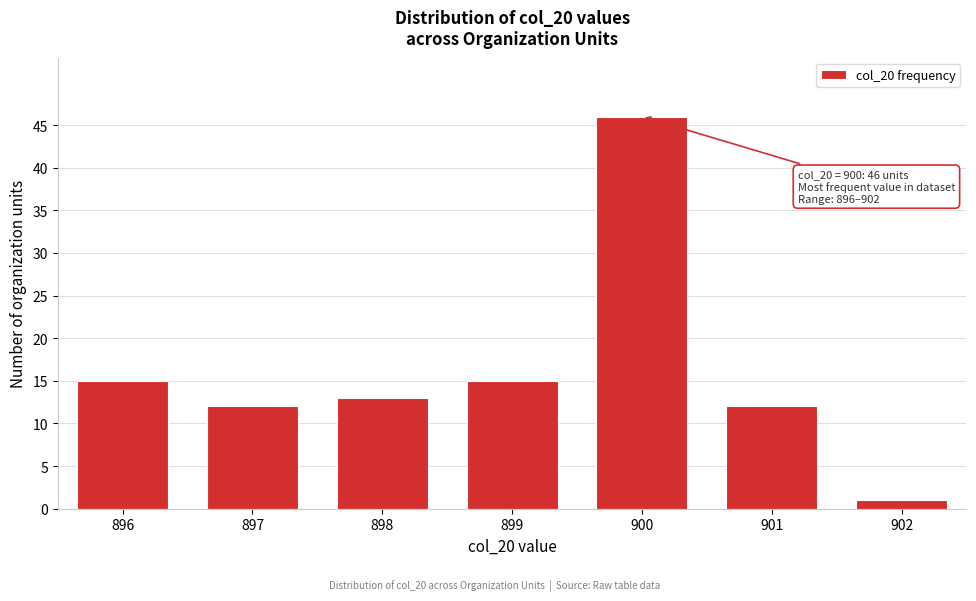

Reading left to right, what are all the values shown in this chart?

896=15	897=12	898=13	899=15	900=46	901=12	902=1